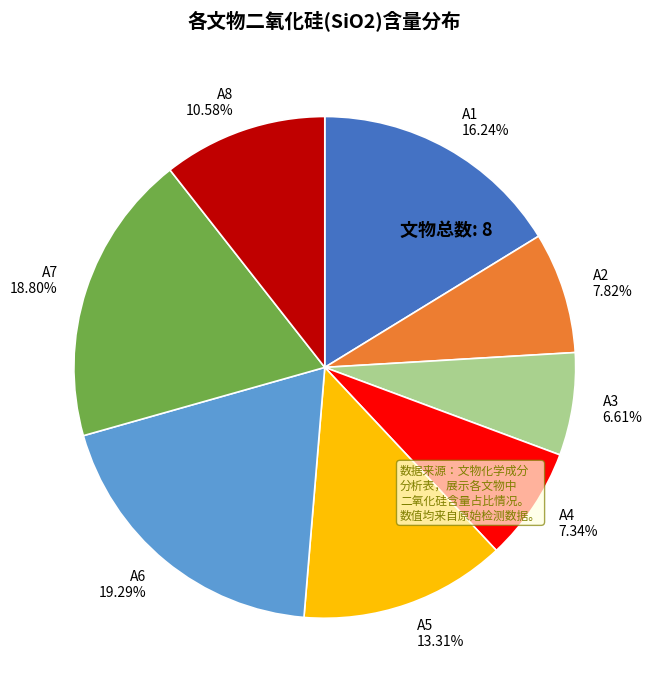

What is the ratio of the value at A7 to the value at A4?

2.6